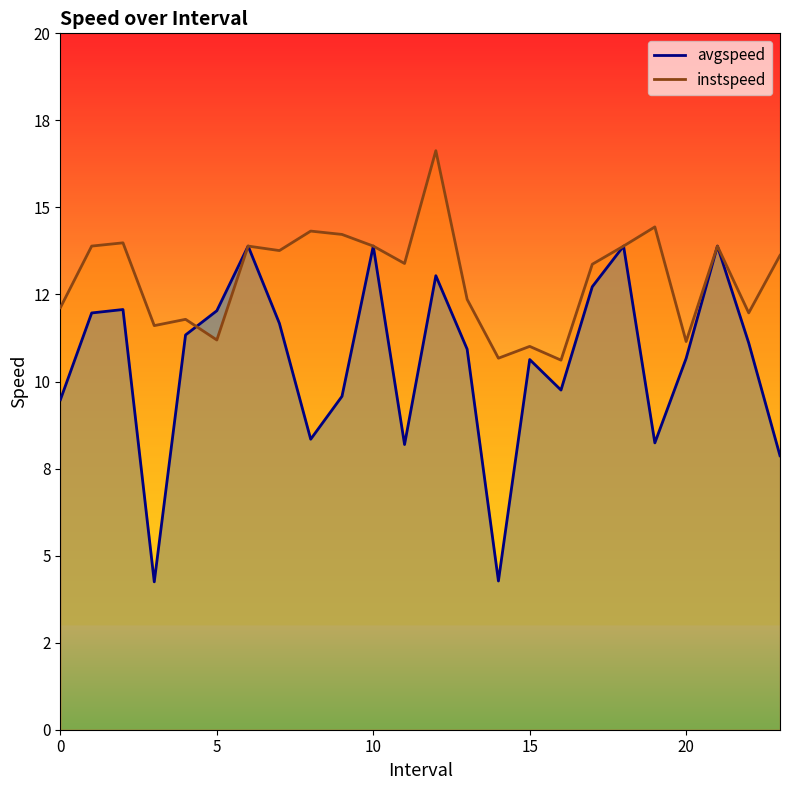

What is the value of the avgspeed point at the 20th from the left?

8.2